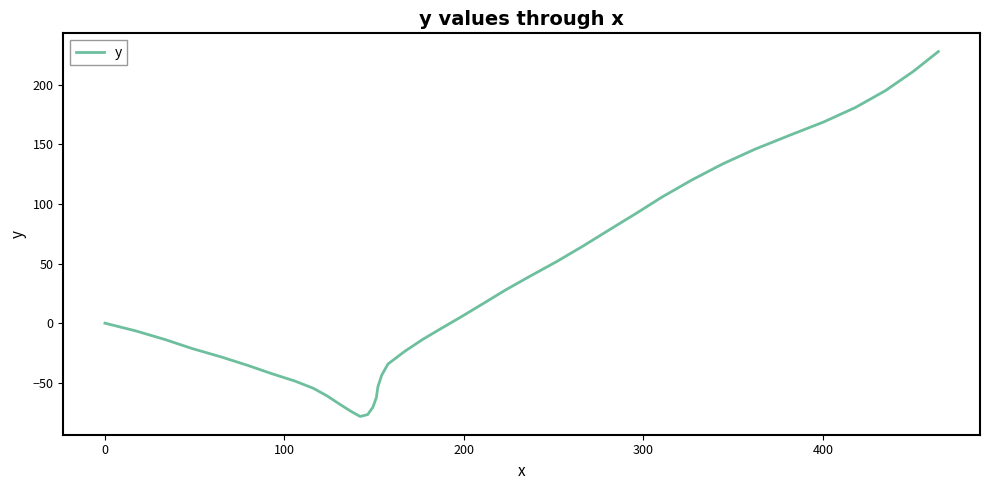

What is the minimum value shown in the chart?

-78.3